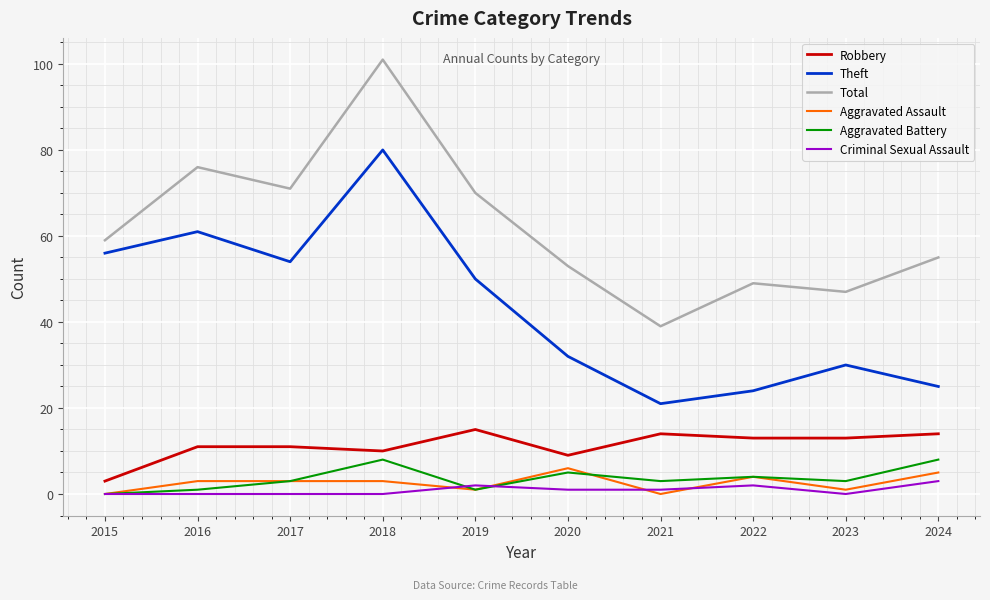

At which label does Aggravated Assault reach its peak?

2020